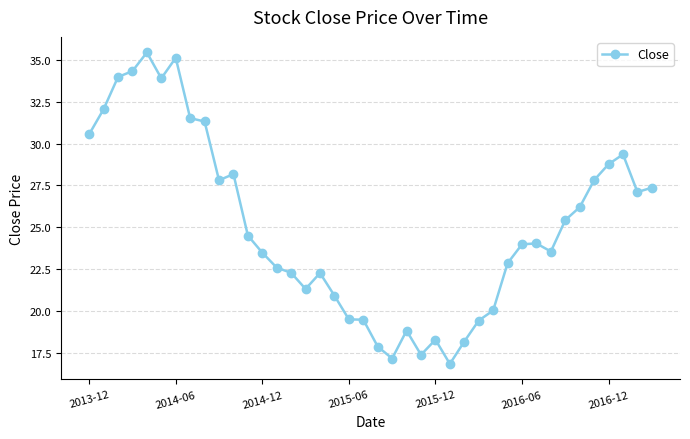

Count the number of categories in the chart.

40